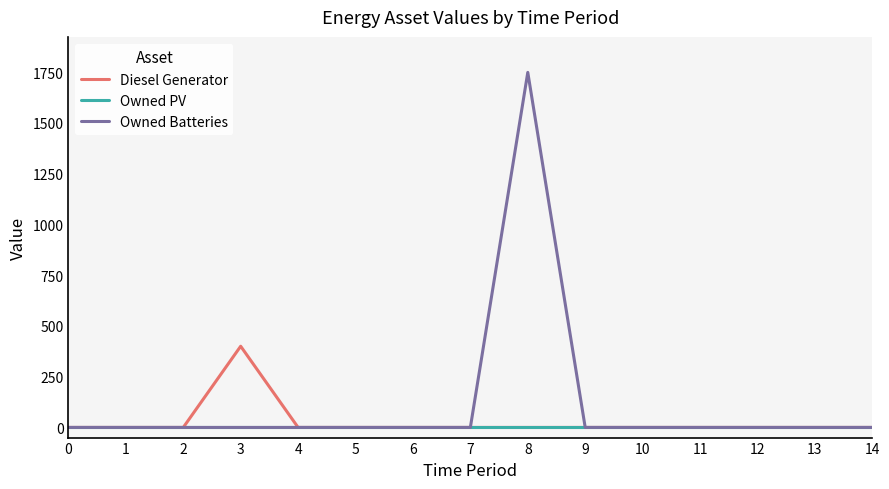

Rank the series by their average value, from lowest to highest.

Owned PV, Diesel Generator, Owned Batteries